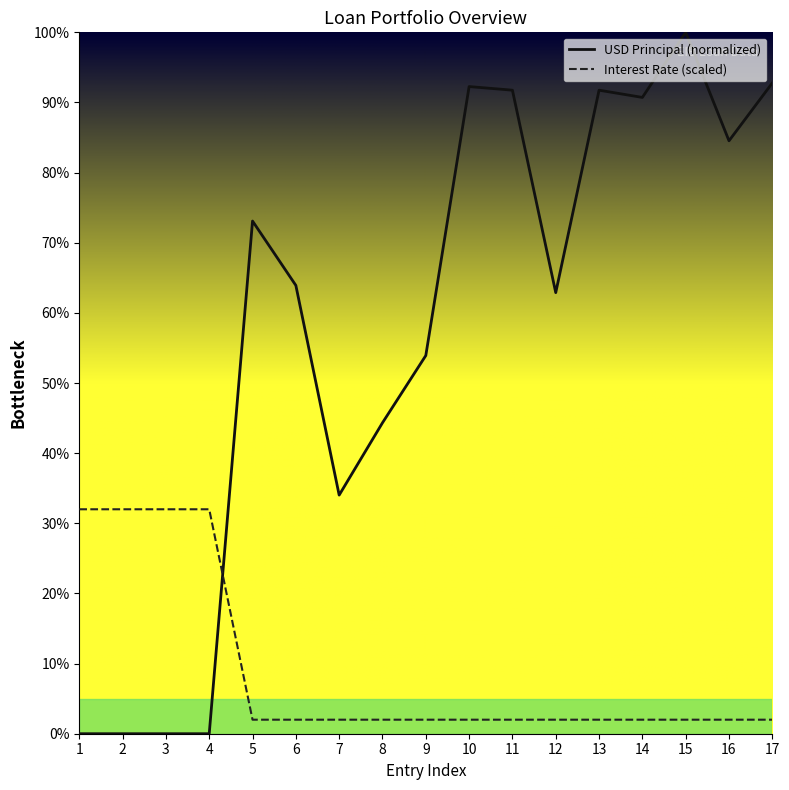

Reading left to right, extract all data points from this chart.

USD Principal (normalized): 1=0.0	2=0.0	3=0.0	4=0.0	5=73.1	6=63.9	7=34.0	8=44.3	9=53.9	10=92.3	11=91.8	12=62.9	13=91.8	14=90.7	15=100.0	16=84.5	17=92.8
Interest Rate (scaled): 1=32.0	2=32.0	3=32.0	4=32.0	5=2.0	6=2.0	7=2.0	8=2.0	9=2.0	10=2.0	11=2.0	12=2.0	13=2.0	14=2.0	15=2.0	16=2.0	17=2.0